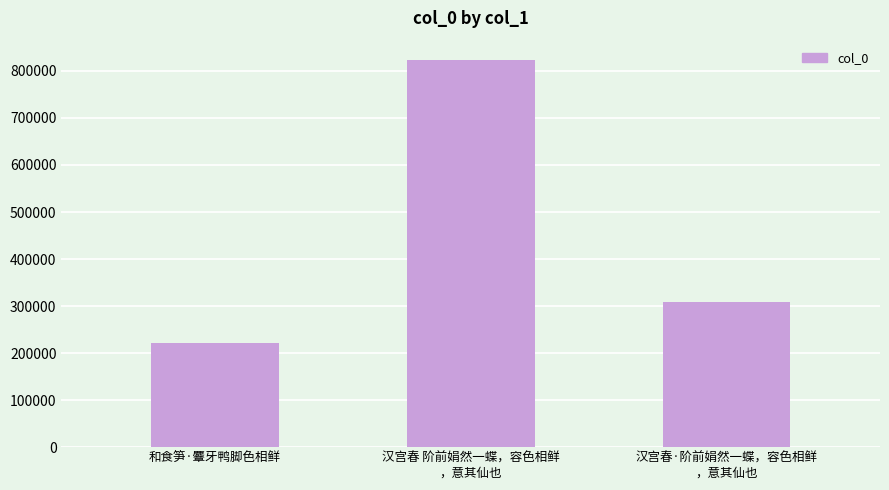

What is the average value?

451390